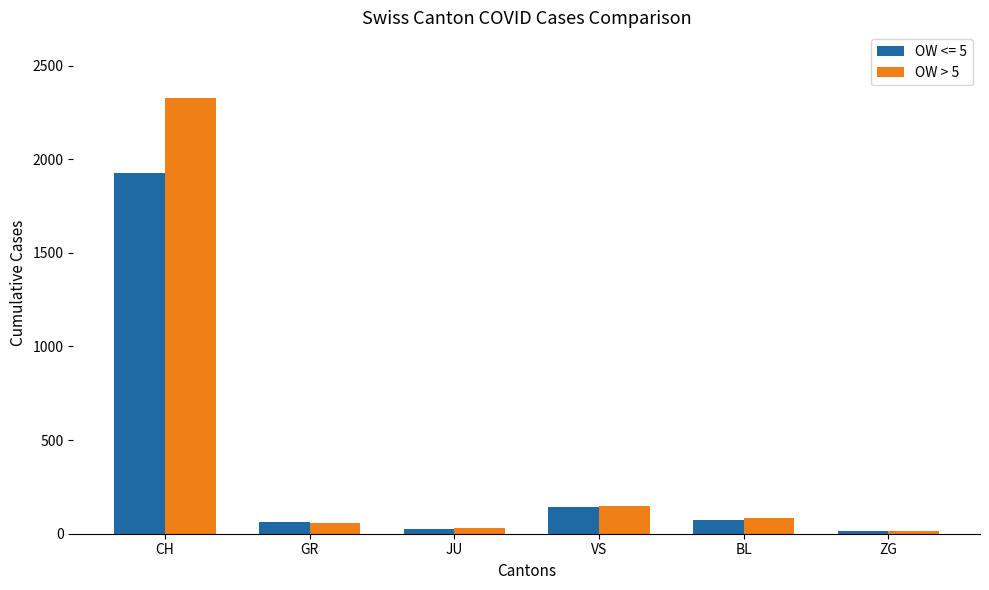

Reading left to right, list all the values displayed in this chart.

OW <= 5: CH=1924	GR=63	JU=27	VS=143	BL=75	ZG=12
OW > 5: CH=2328	GR=59	JU=29	VS=147	BL=86	ZG=13